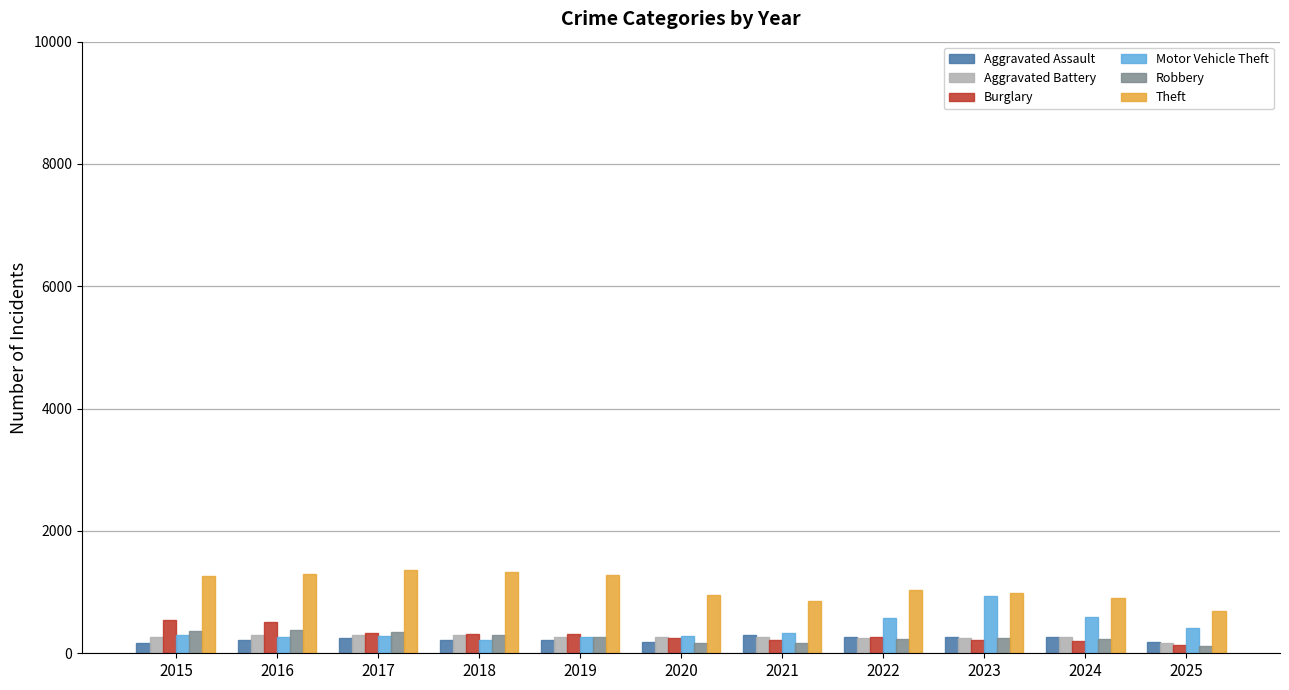

What is the total value across all series at 2024?

2452